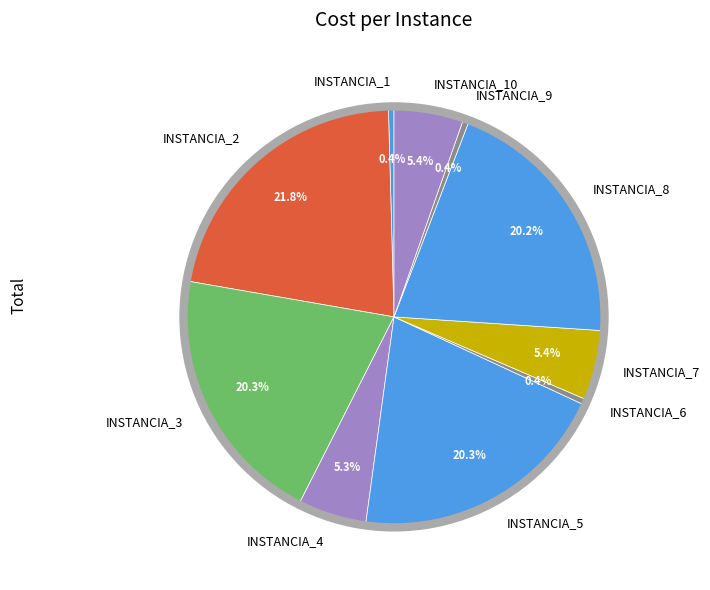

Which slice is the largest?

INSTANCIA_2